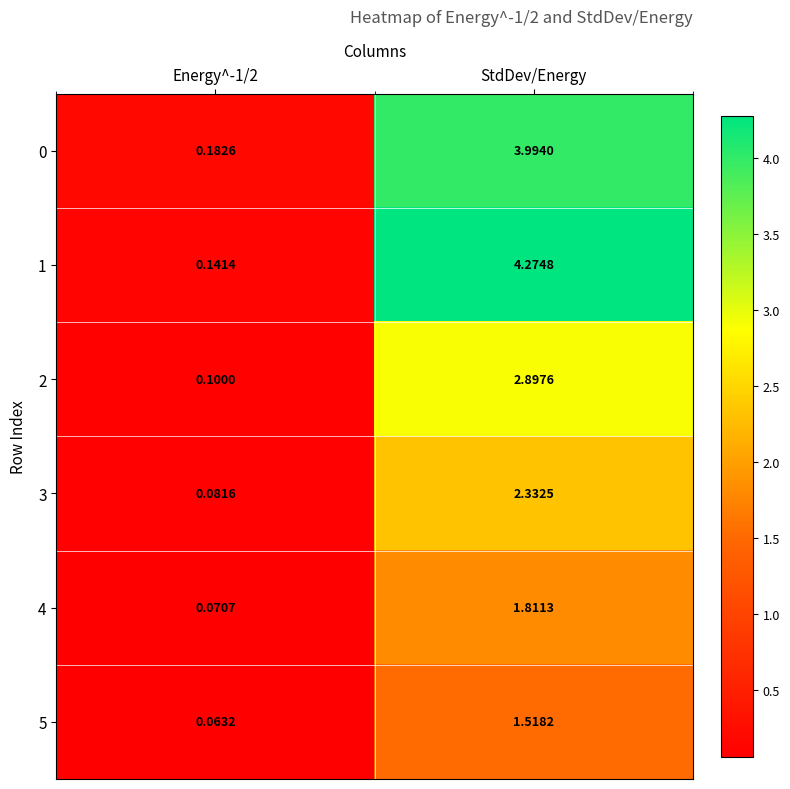

Is the value of 0 at Energy^-1/2 greater than the value of 2 at StdDev/Energy?

No